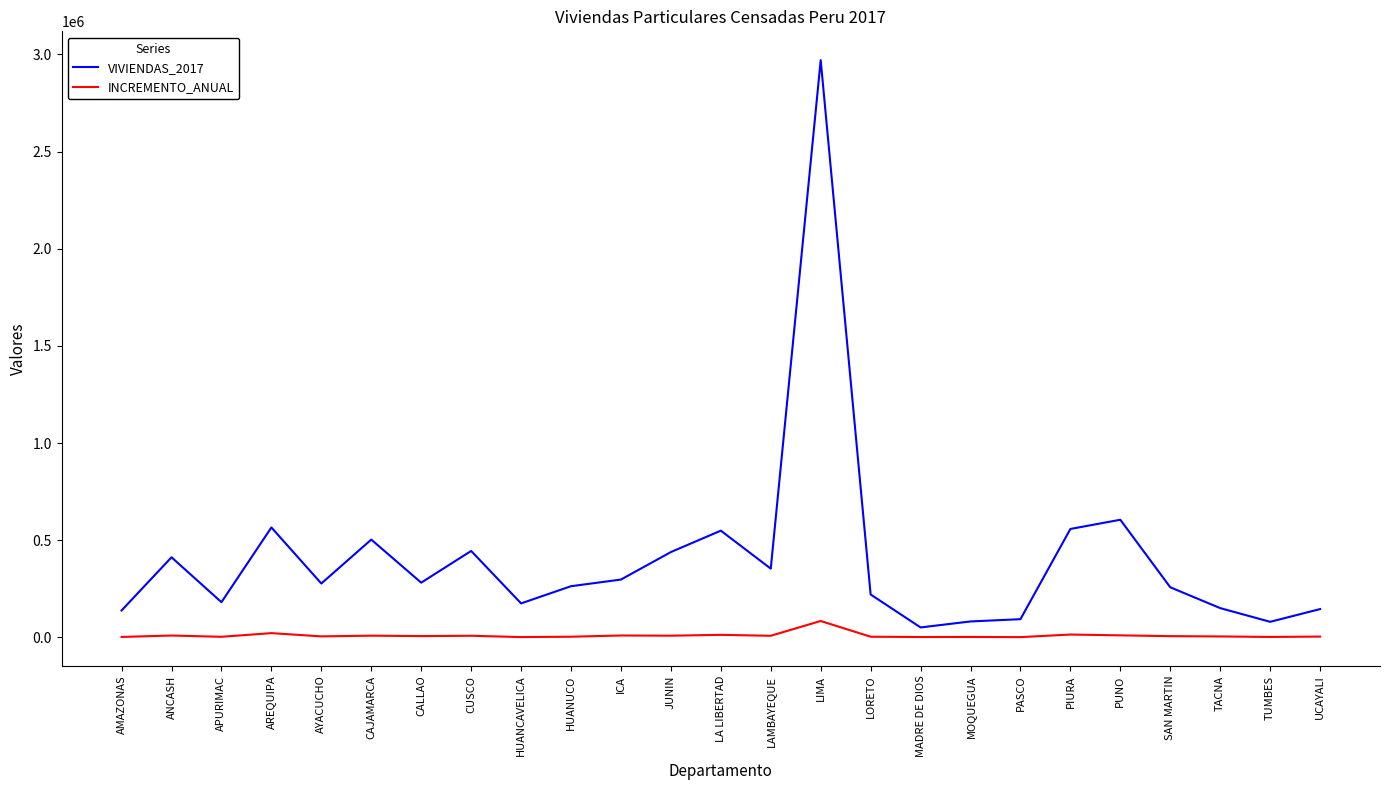

What is the spread (max minus min) of values at HUANCAVELICA?

173355